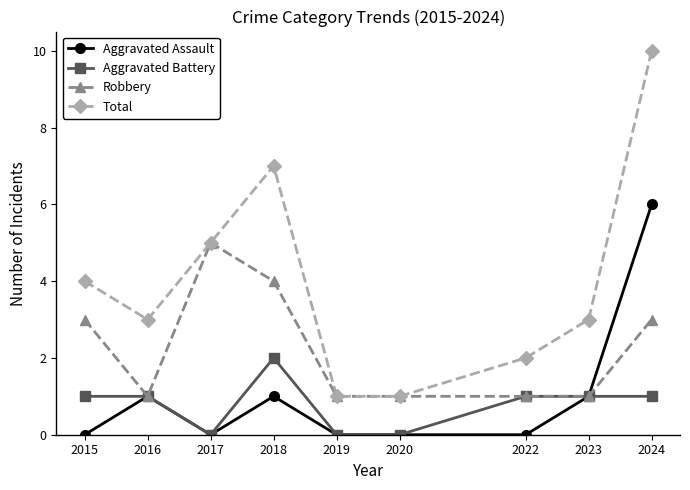

The Robbery series shows 1 at 2020. True or false?

True